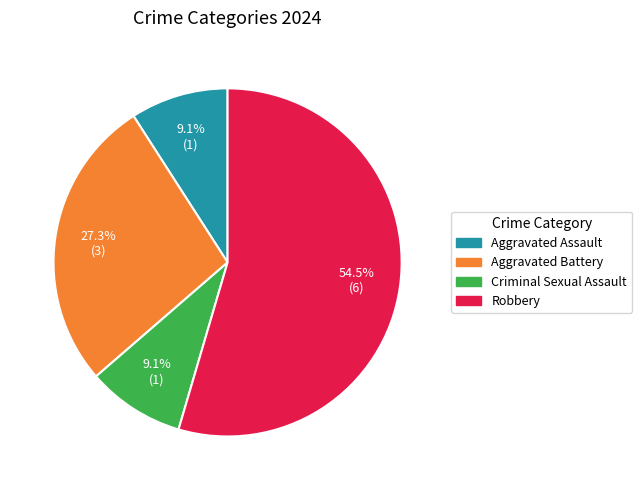

What is the majority slice?

Robbery